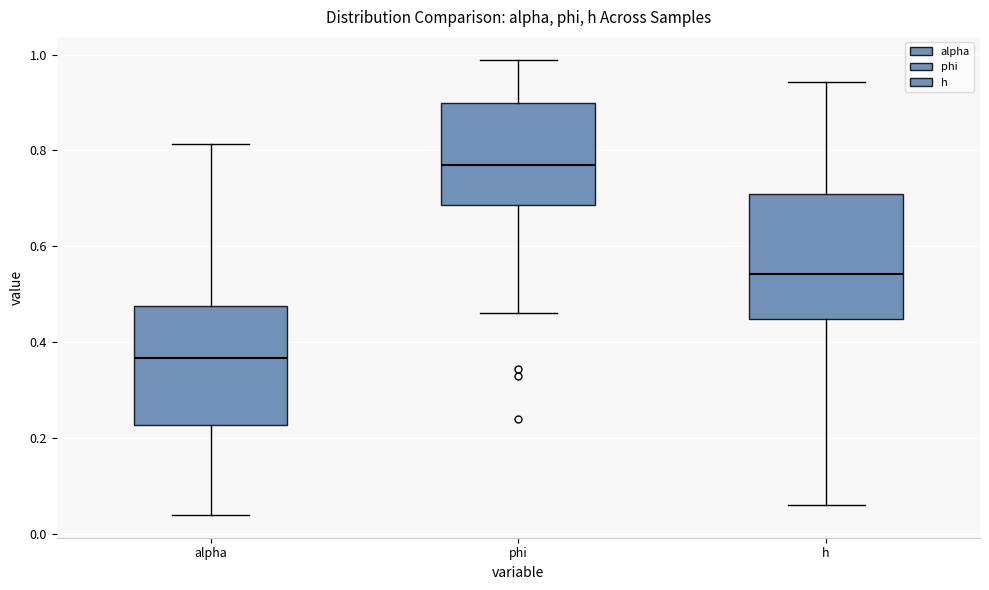

Reading left to right, read every box against the y-axis: the position of its median line, the range the box covers, and the ends of its whiskers. The values are not printed on the chart, so give them approximately, as read against the axis.

alpha: median 0.36, box 0.22 to 0.48, whiskers 0.04 to 0.82
phi: median 0.78, box 0.68 to 0.90, whiskers 0.46 to 0.98
h: median 0.54, box 0.44 to 0.72, whiskers 0.06 to 0.94